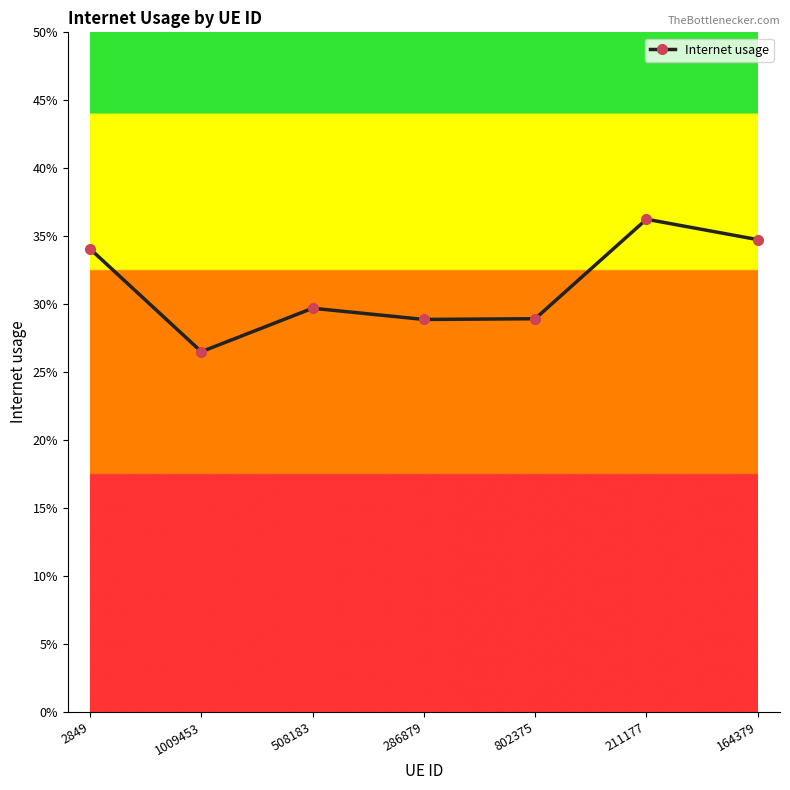

What is the sum of all values?

2.2